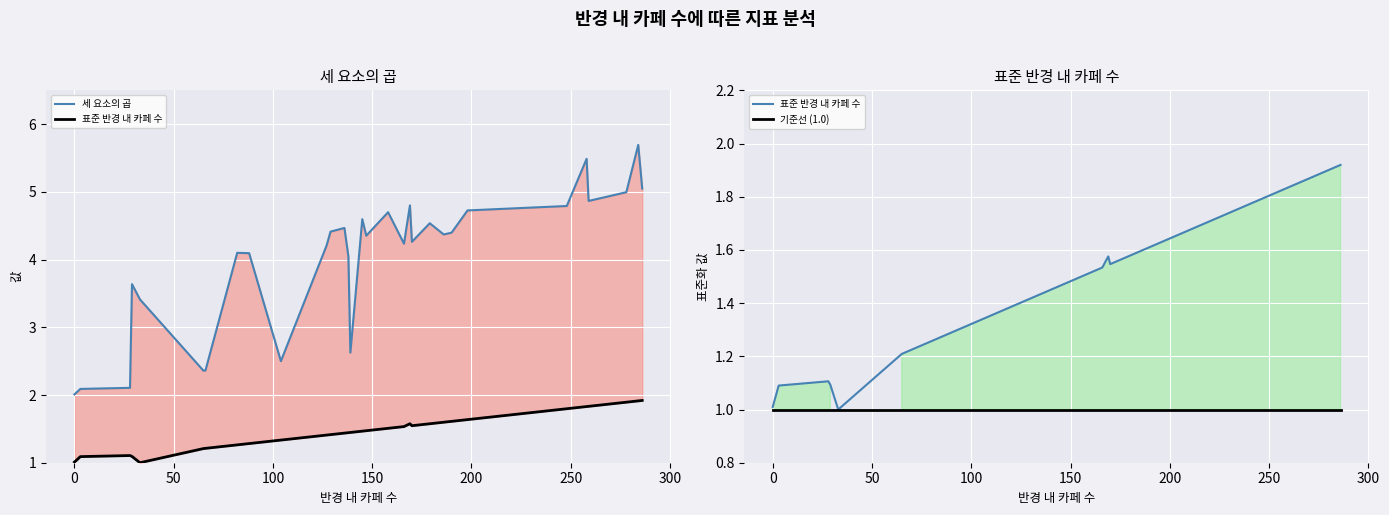

What is the minimum value shown in the chart?

1.0